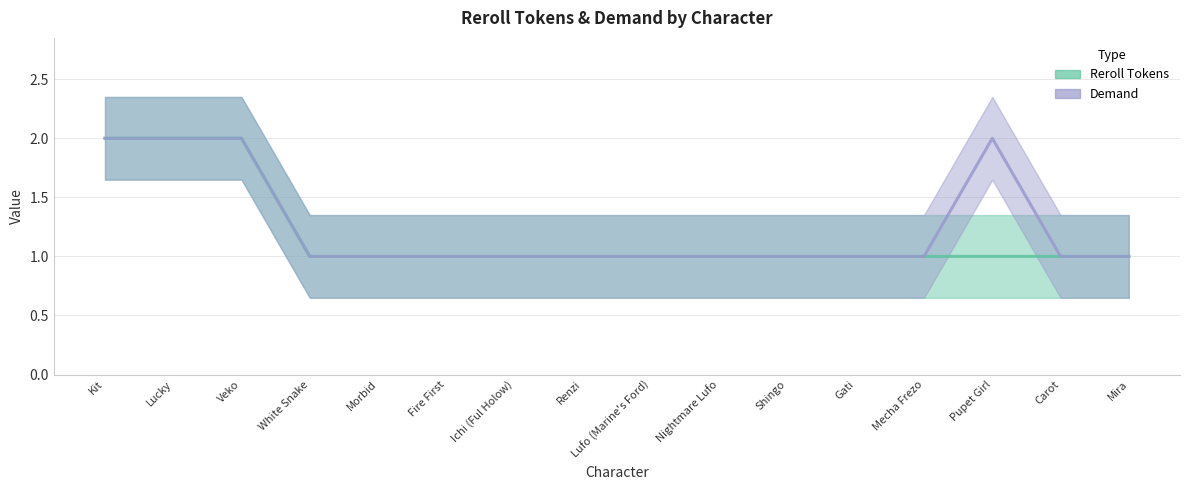

At which label is Demand closest to 1?

White Snake